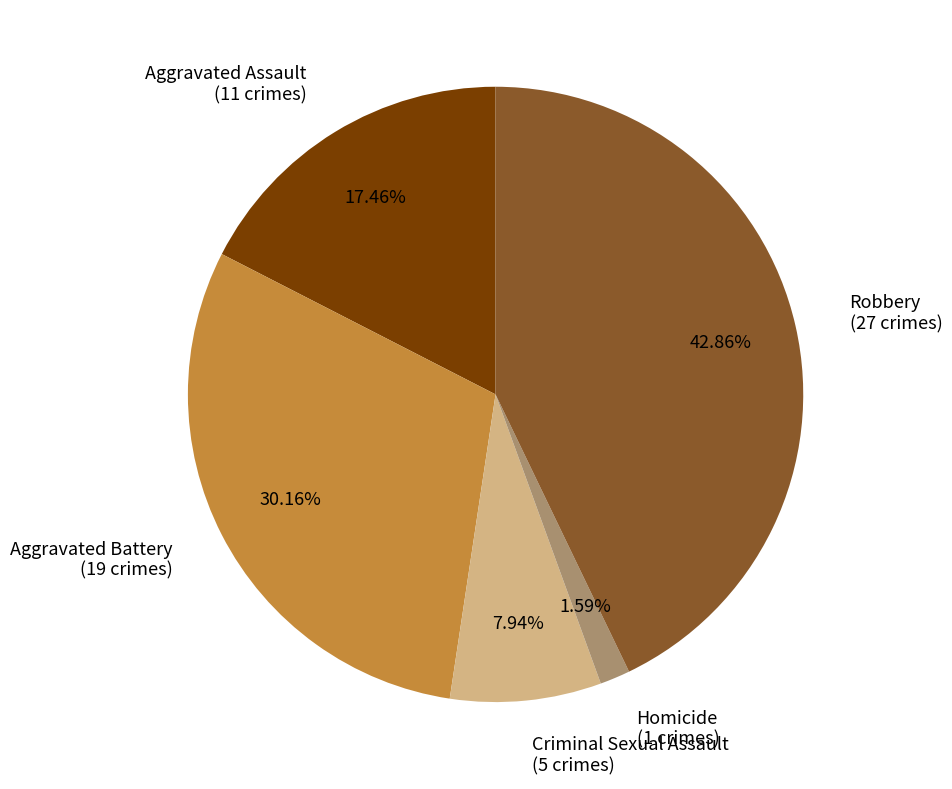

To the nearest percent, what portion does Homicide represent?

2%